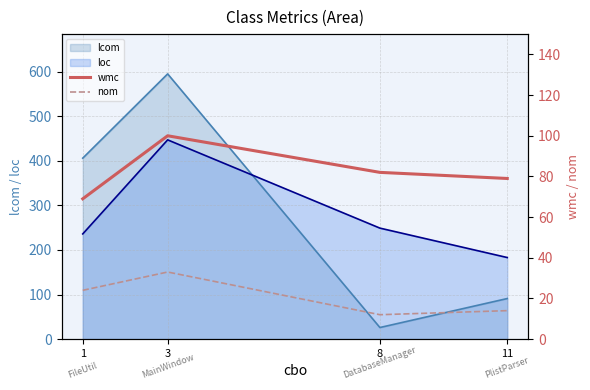

How many values in the wmc series exceed 82?

1